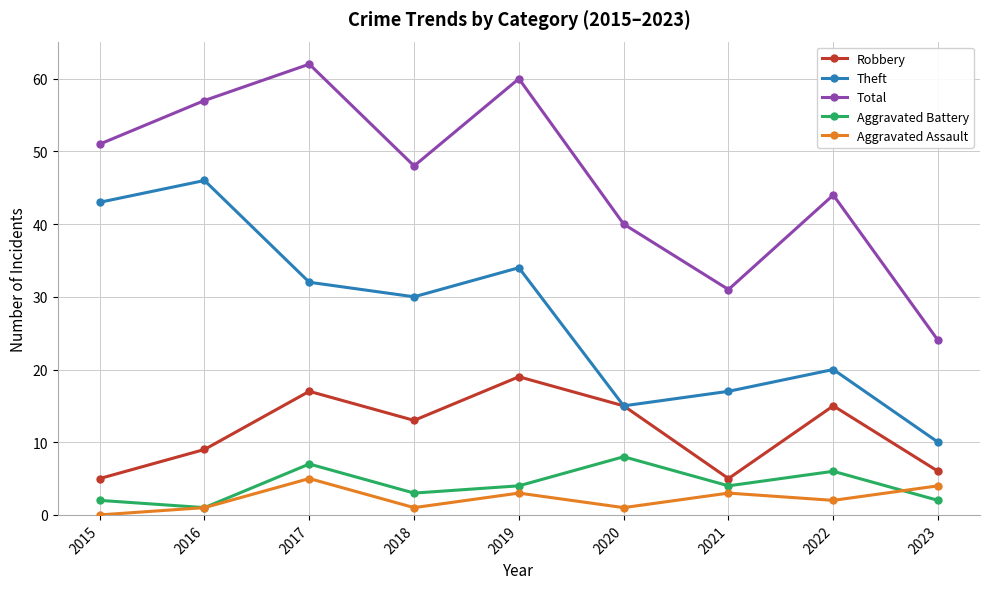

What is the sum of the Robbery values at 2015 and 2020?

20